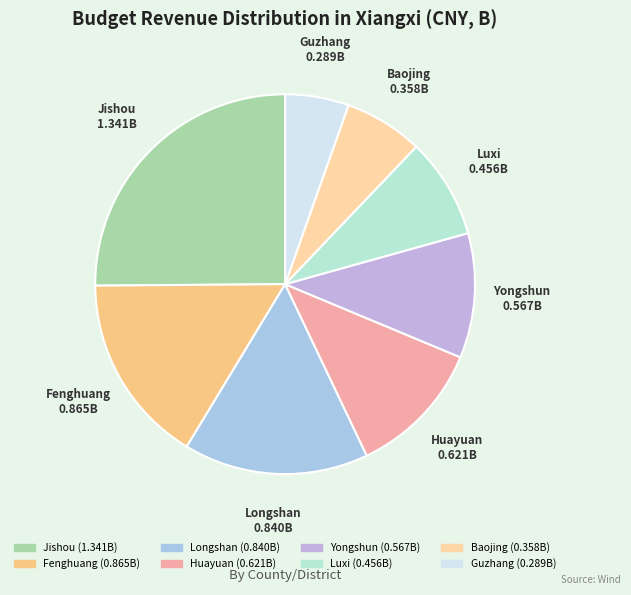

Do Baojing and Guzhang together represent more than half of the pie?

No